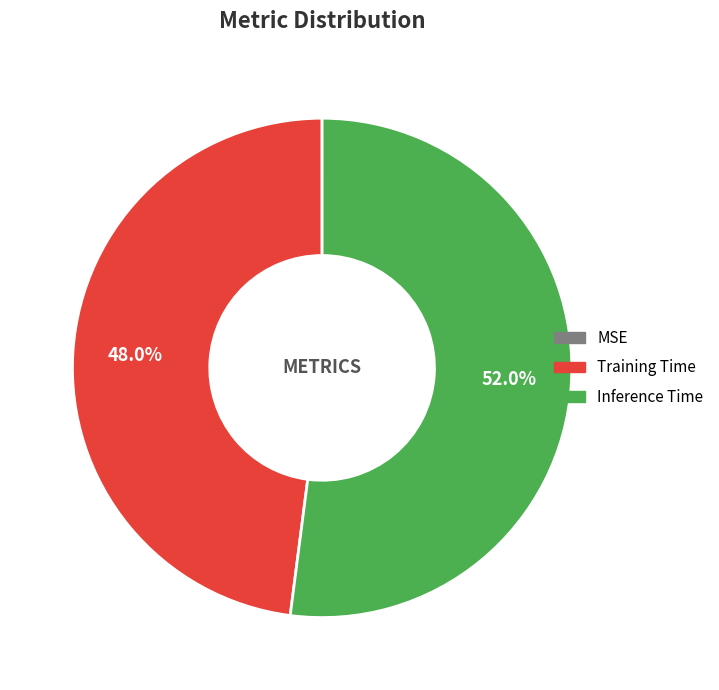

What is the largest slice in the pie chart?

Inference Time